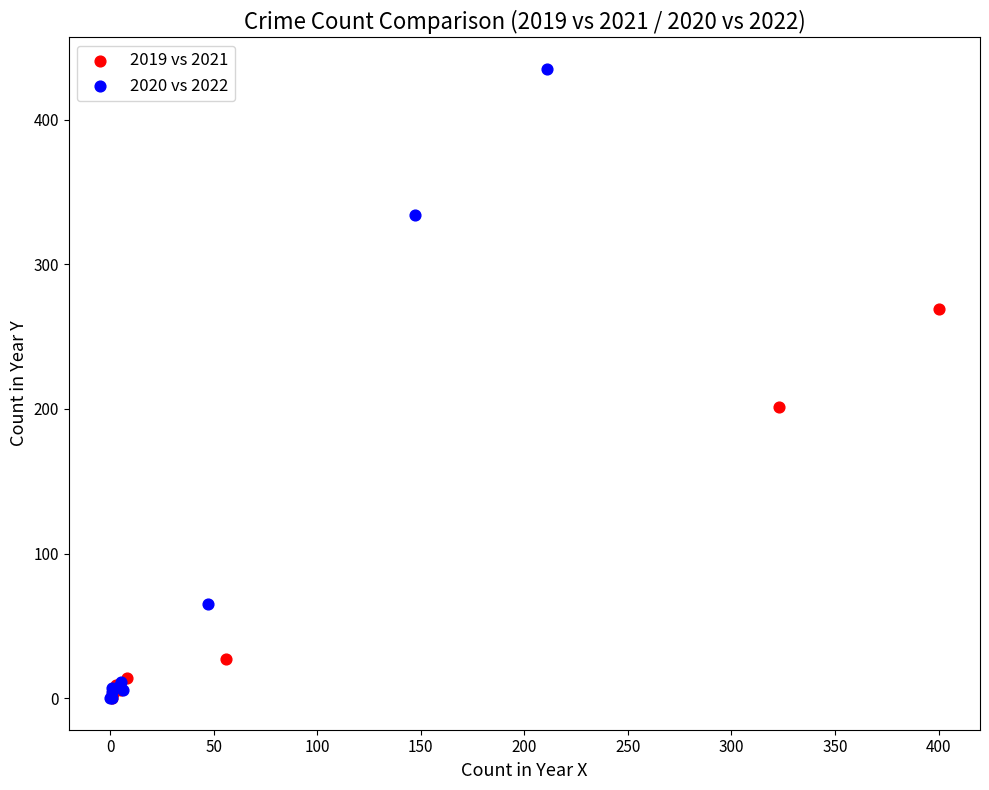

Which series contains the highest Y value?

2020 vs 2022